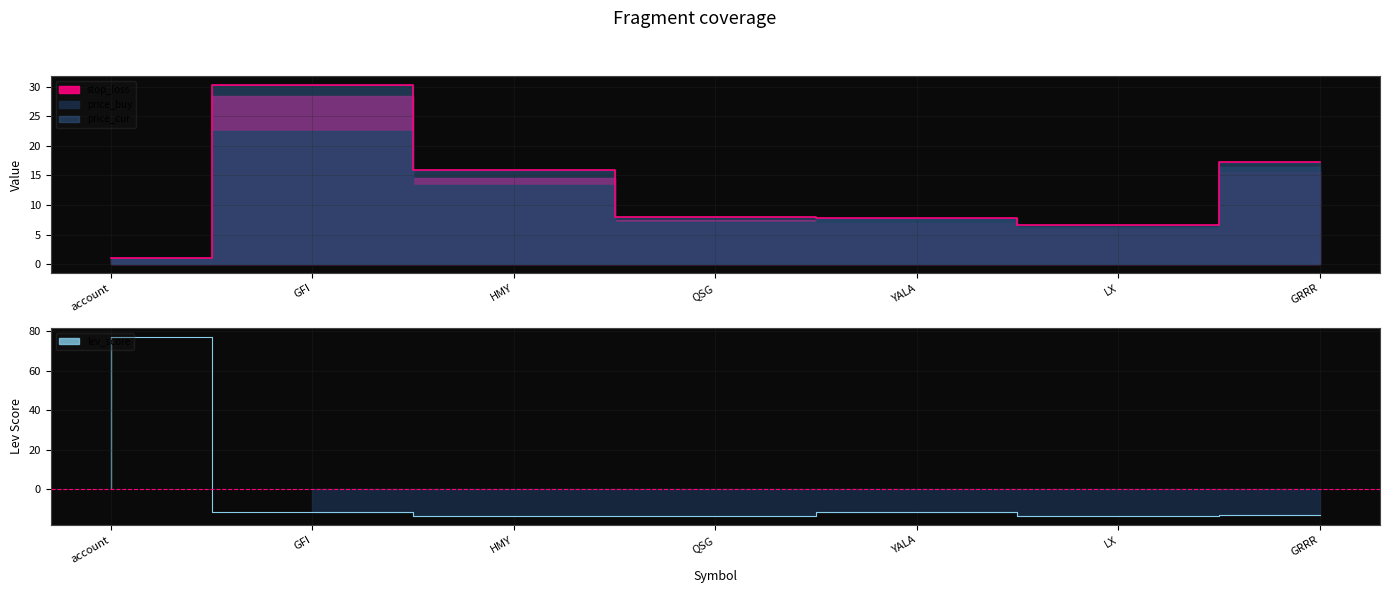

How many values in lev_score are above zero?

1